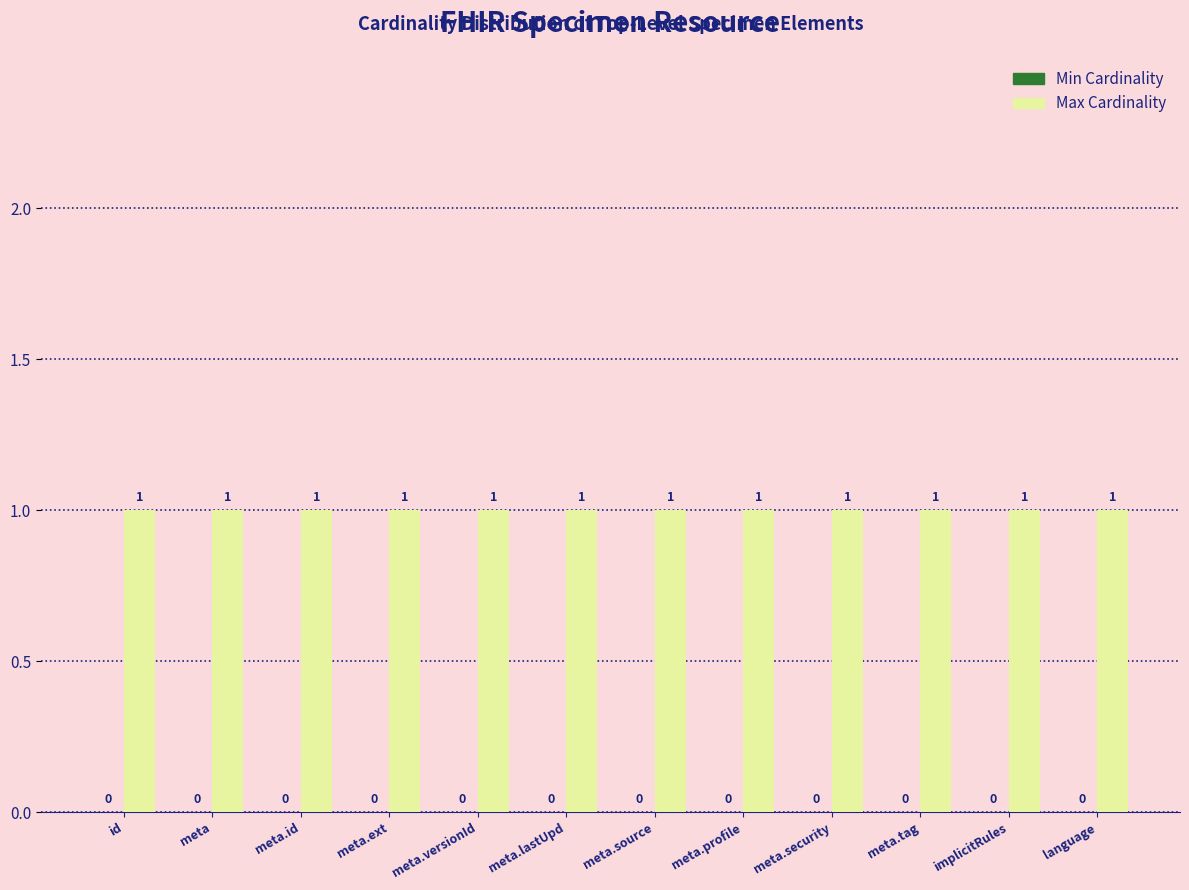

What is the label of the 9th bar from the right?

meta.ext